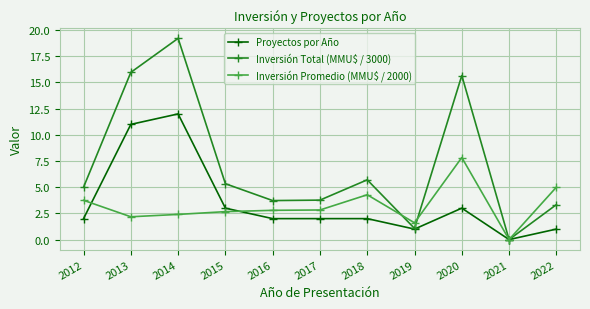

What is the difference between the highest and lowest values at 2014?

16.8